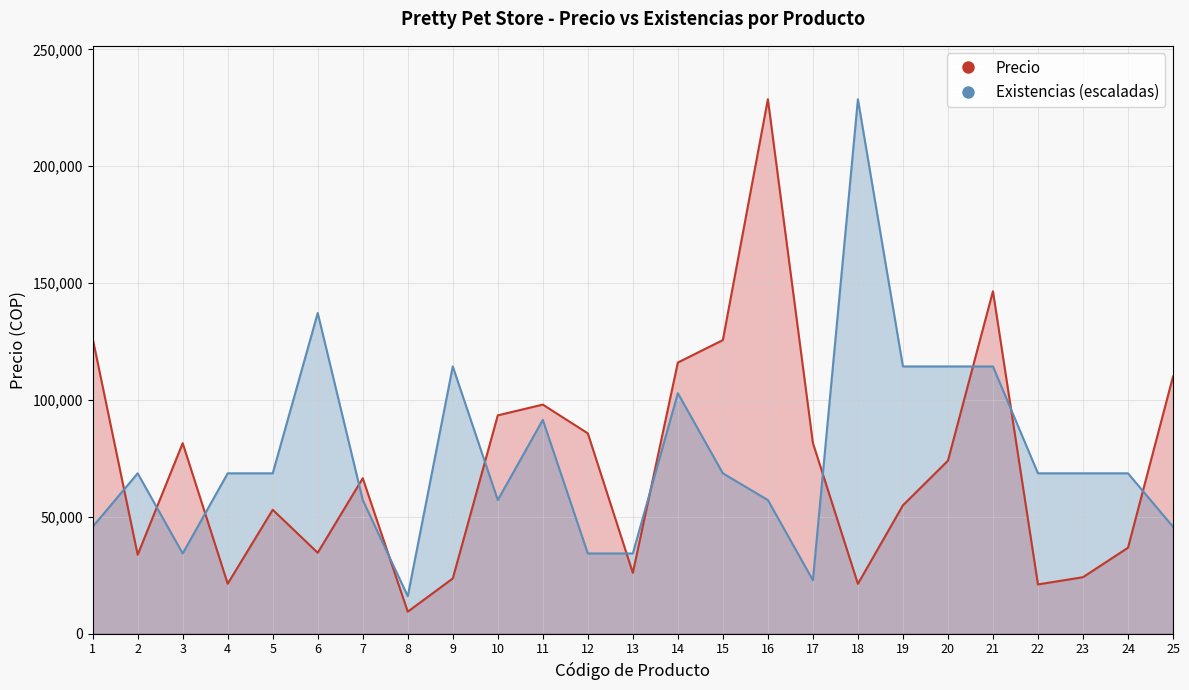

At which label does Existencias reach its minimum?

8